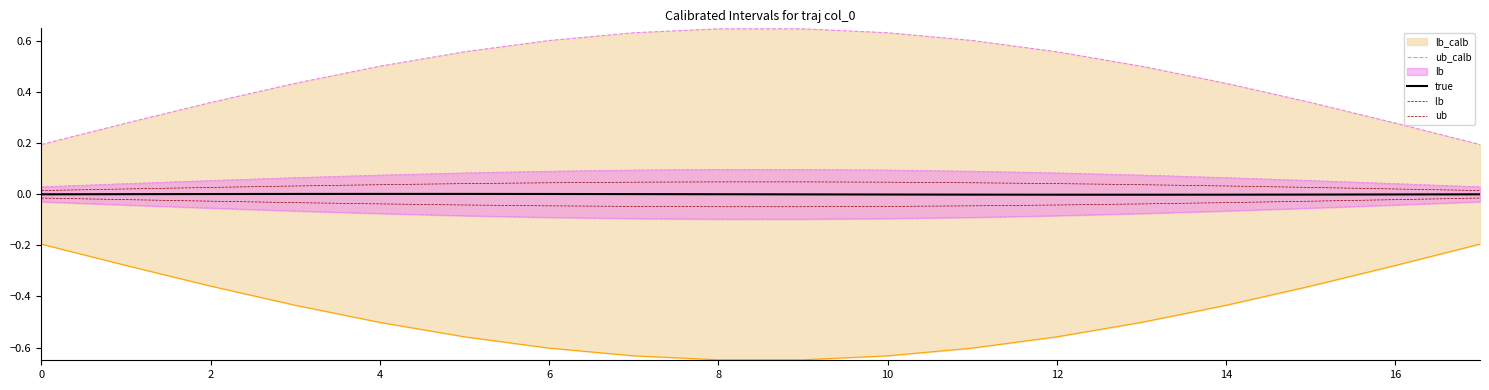

Between 12 and 18, which series saw the biggest shift?

ub_calb